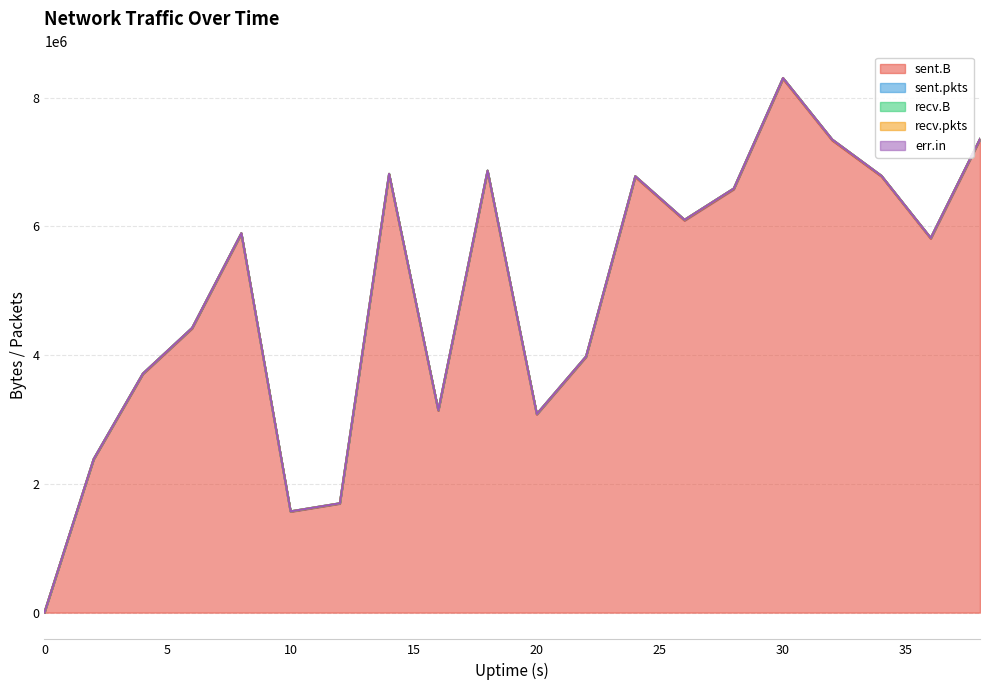

What is the total value across all series at 2?

2385241